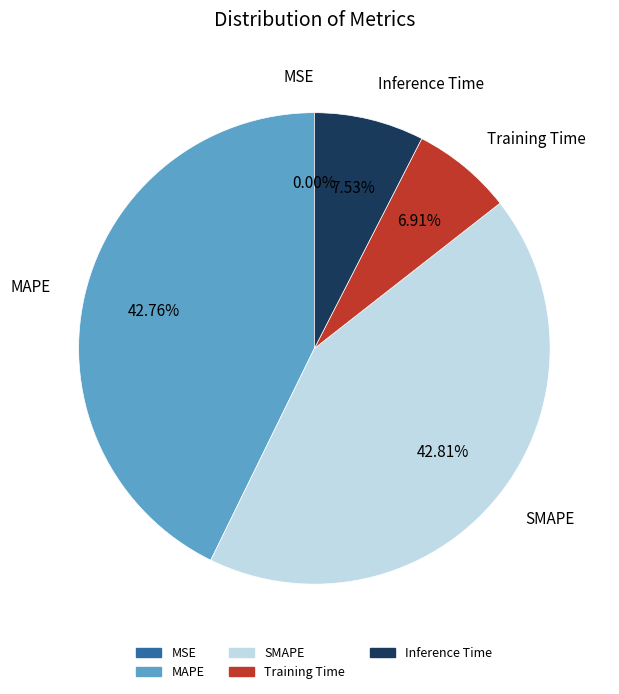

Between MAPE and Training Time, which is larger?

MAPE